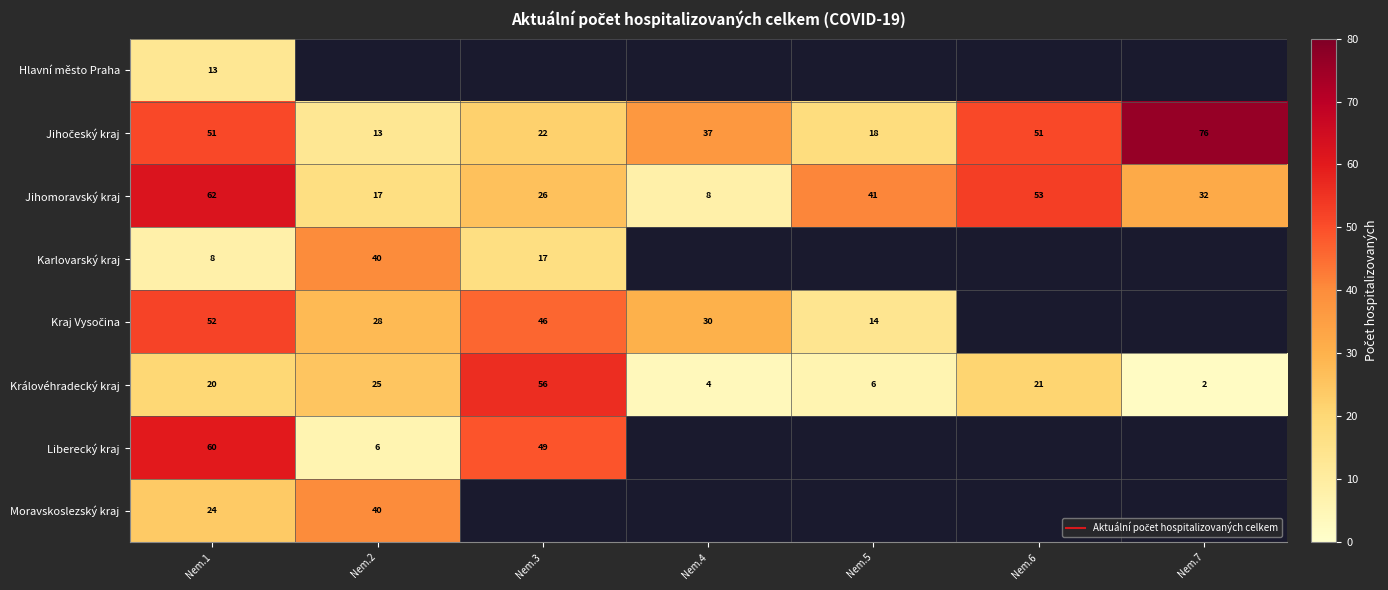

The value of Karlovarský kraj at Nem.2 is 14.7. True or false?

False